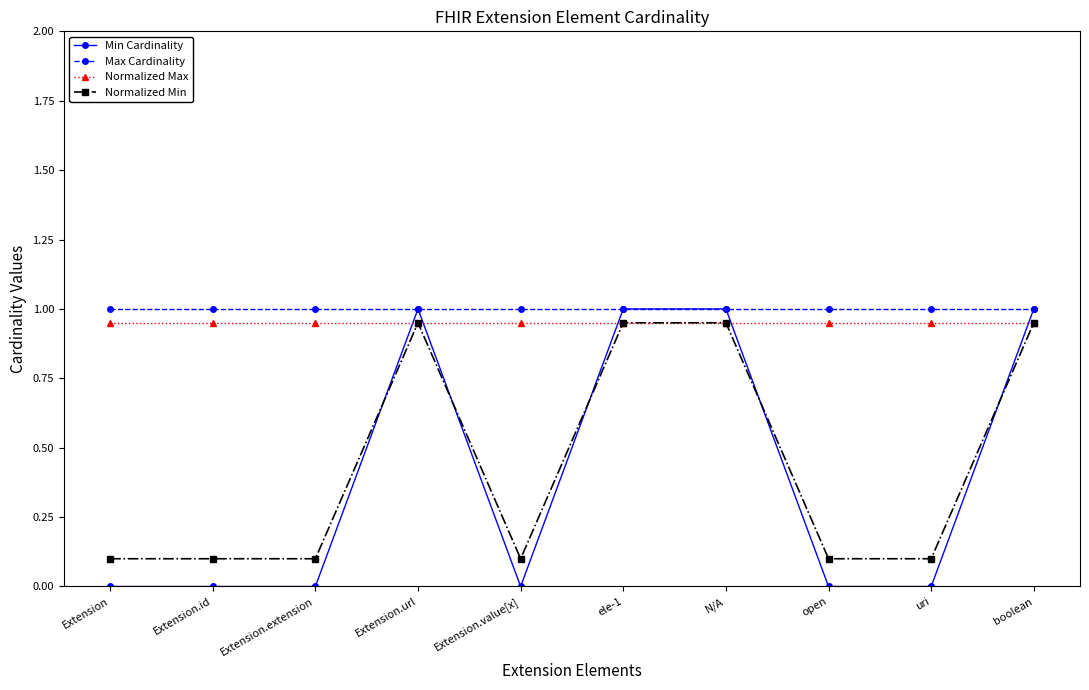

What is the total value across all series at Extension.url?

3.9